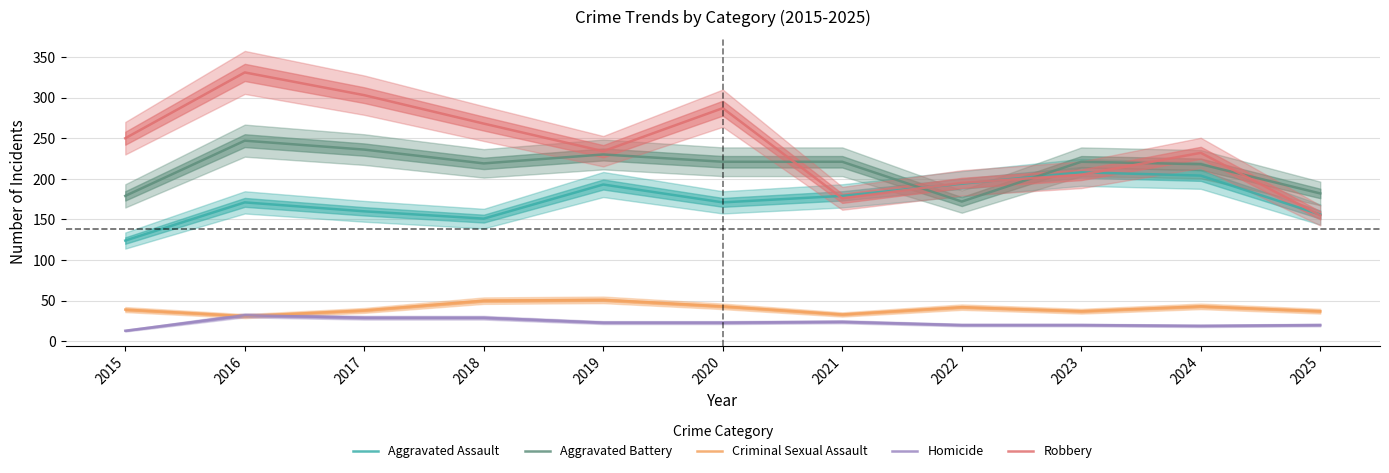

Which series has the largest total across all categories?

Robbery